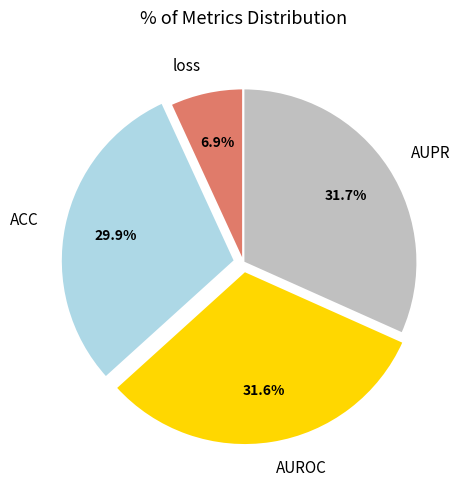

Do ACC and loss together represent more than half of the pie?

No